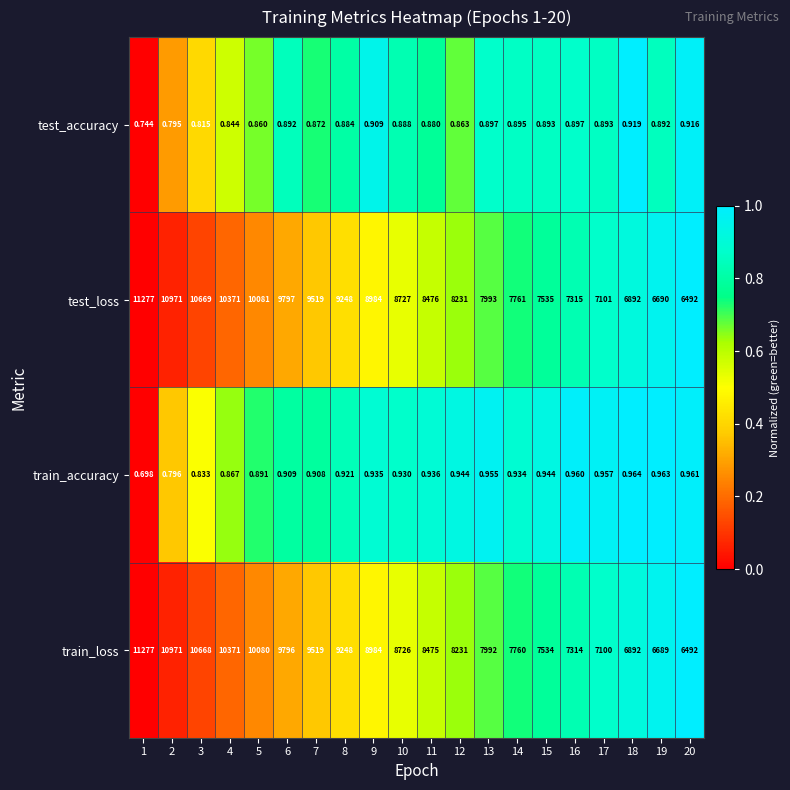

Which series has the largest total across all categories?

test_loss